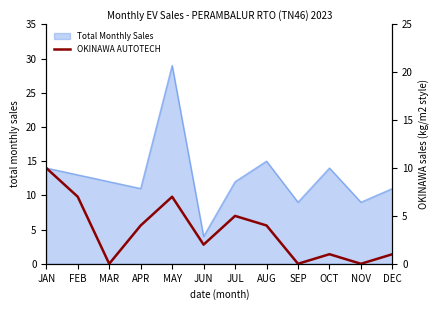

At which label does Total Monthly Sales reach its peak?

MAY